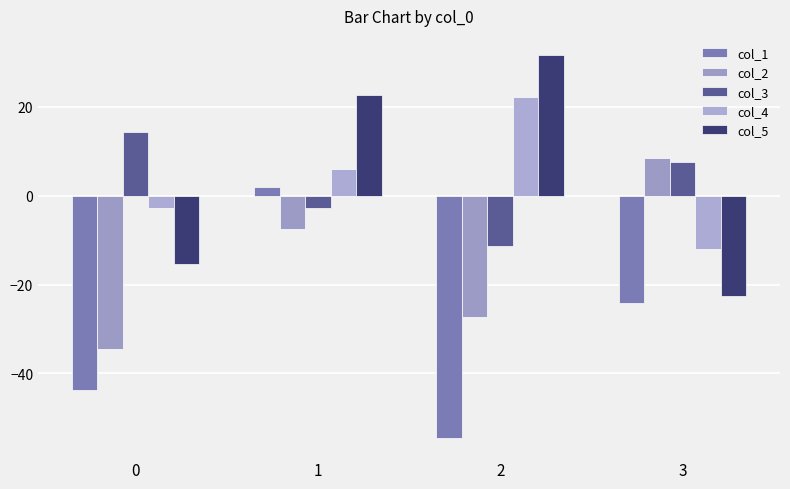

Reading right to left, what are all the values shown in this chart?

col_1: 3=-24.2	2=-54.5	1=1.9	0=-43.8
col_2: 3=8.4	2=-27.3	1=-7.4	0=-34.4
col_3: 3=7.6	2=-11.4	1=-2.8	0=14.3
col_4: 3=-12.1	2=22.3	1=6.0	0=-2.8
col_5: 3=-22.6	2=31.7	1=22.6	0=-15.4